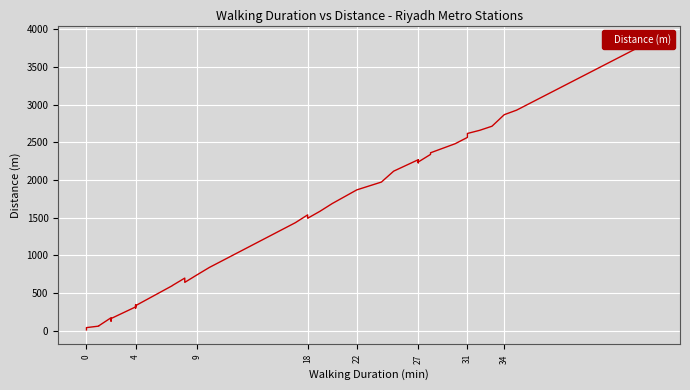

What is the label of the 27th point from the left?

27